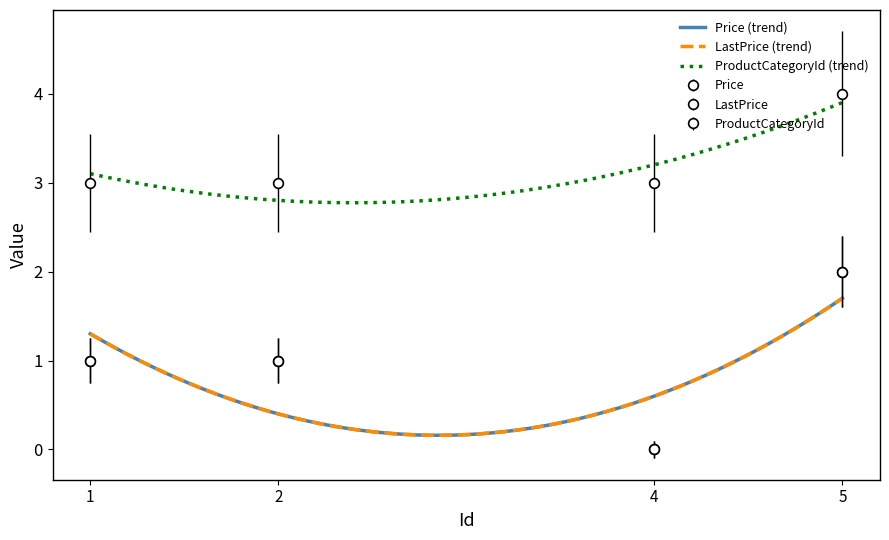

What is the average value of the Price series?

1